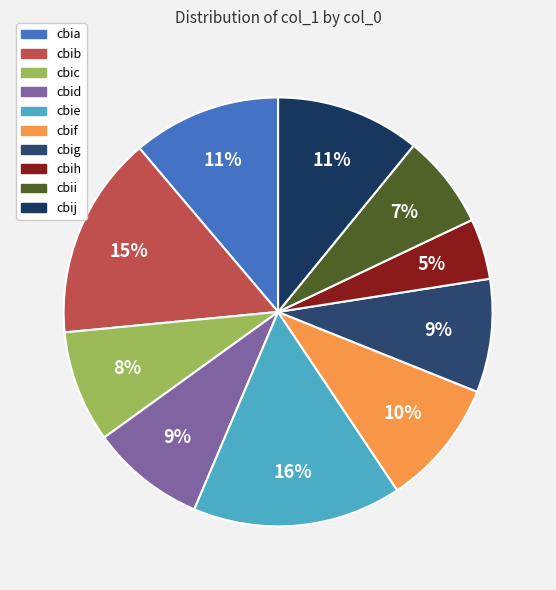

What is the smallest slice in the pie chart?

cbih